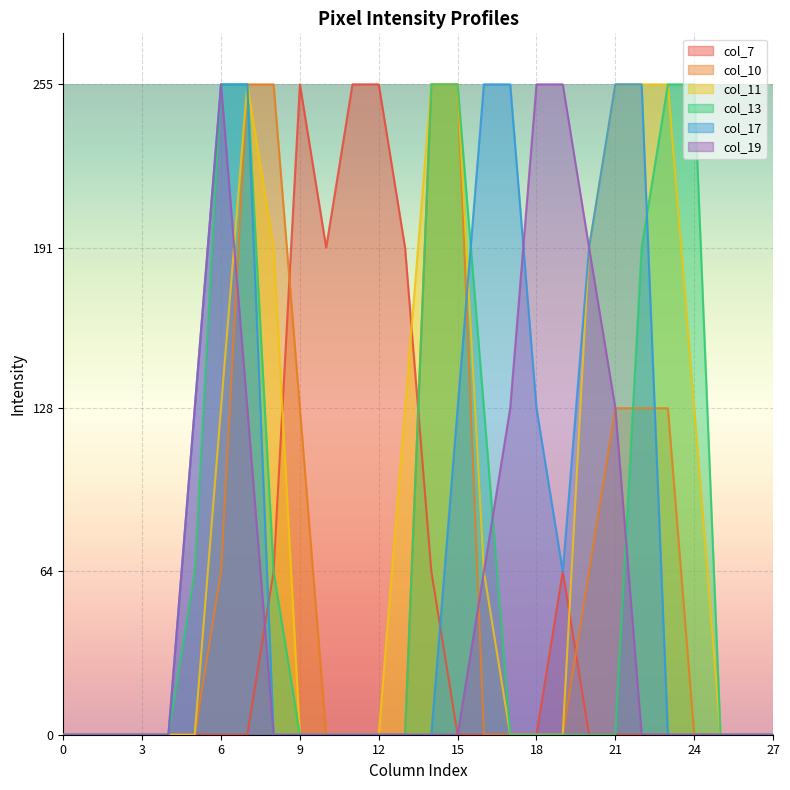

At how many categories does at least one series exceed 106?

20